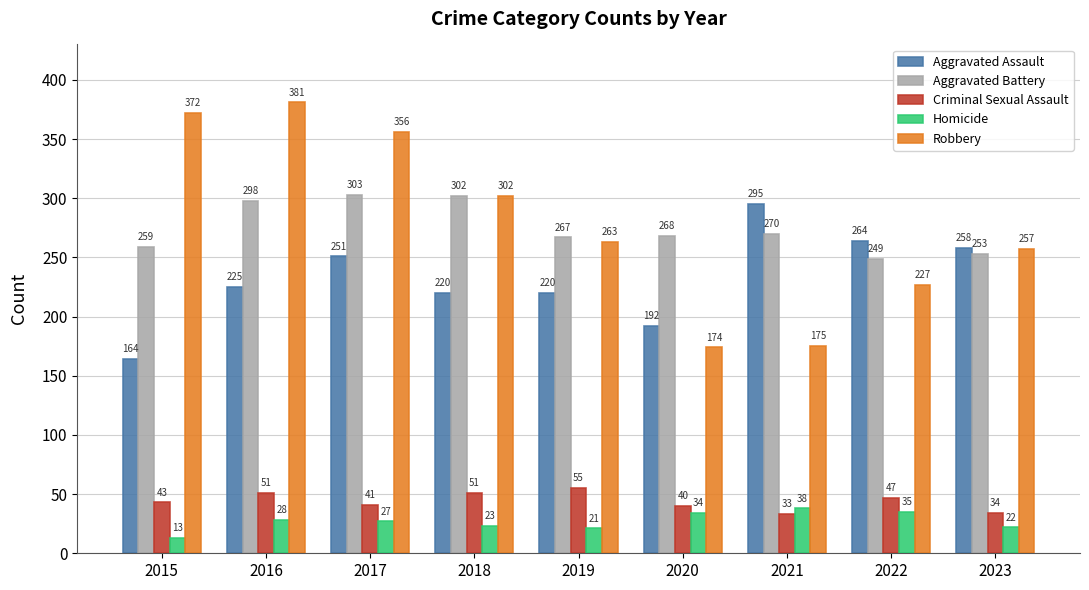

What is the difference between the maximum and minimum values in the Aggravated Battery series?

54